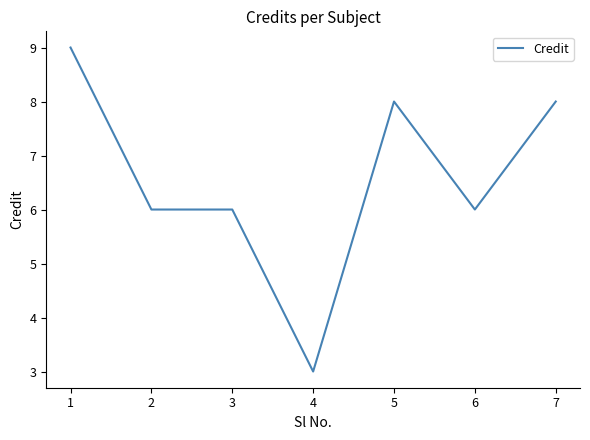

At which label does the data first exceed 6?

1